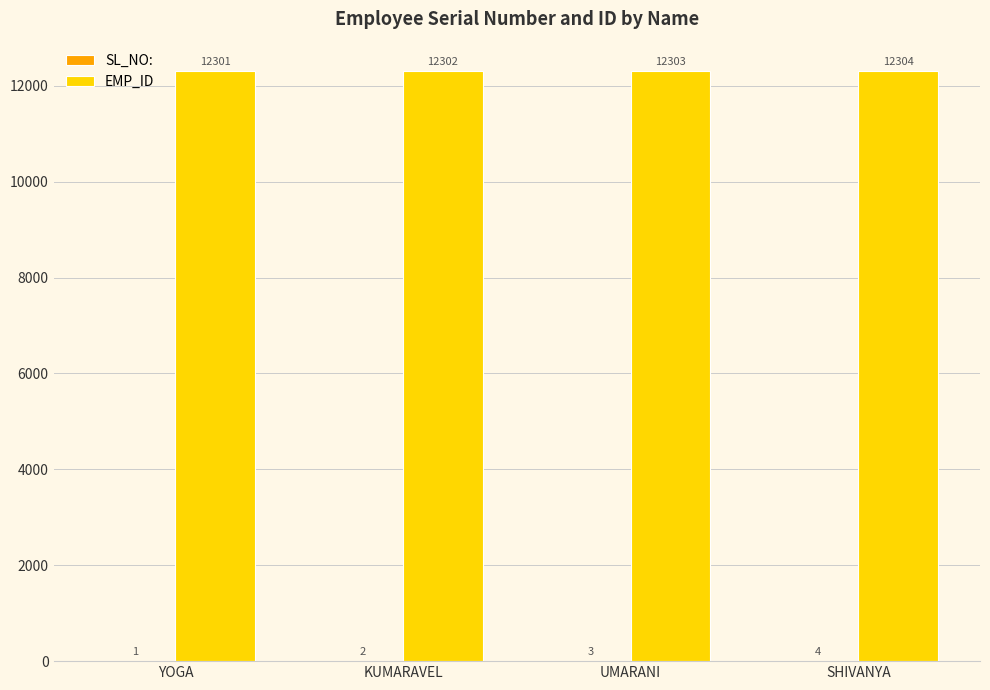

What is the total value across all series at SHIVANYA?

12308